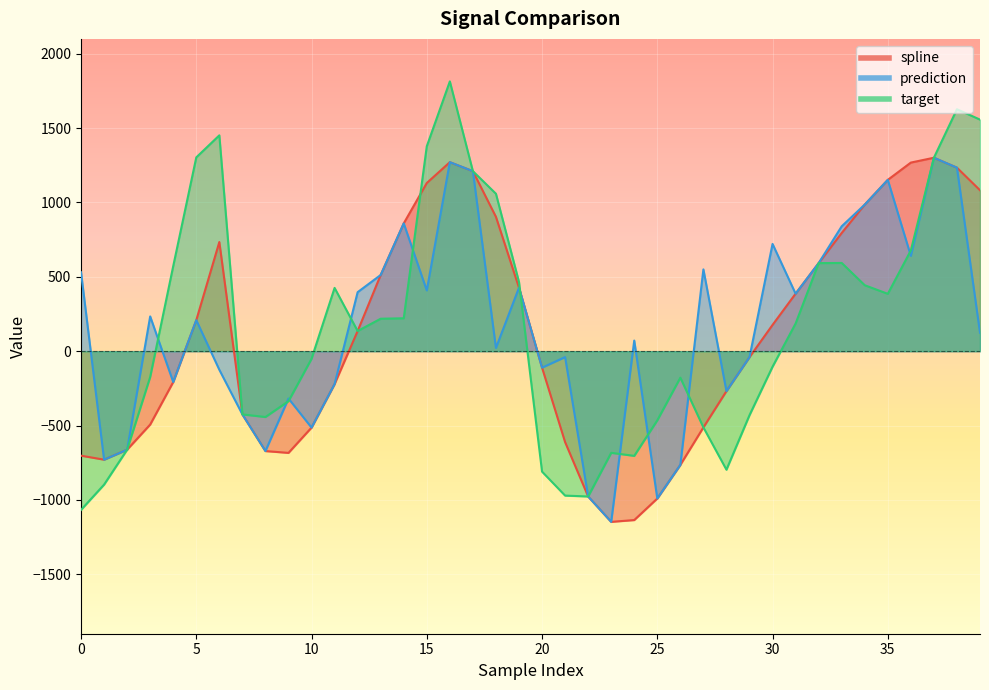

The value of spline at 1 is -1113.7. True or false?

False